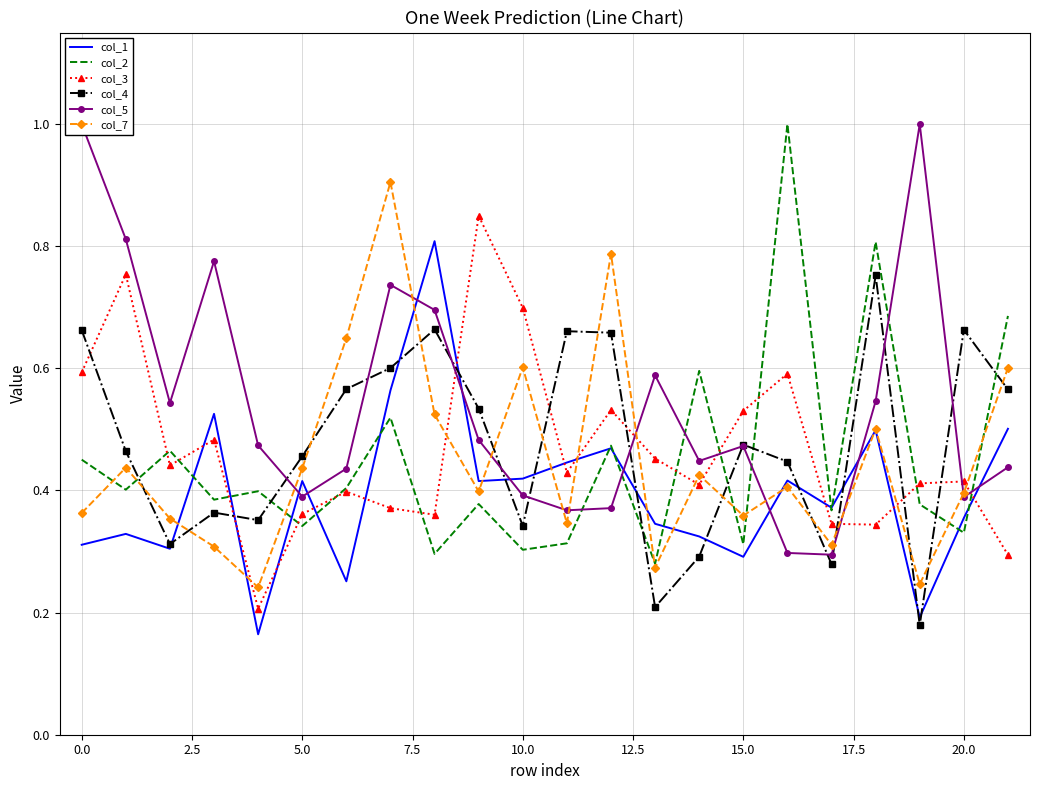

What is the value of the col_7 point at the 11th from the left?

0.6